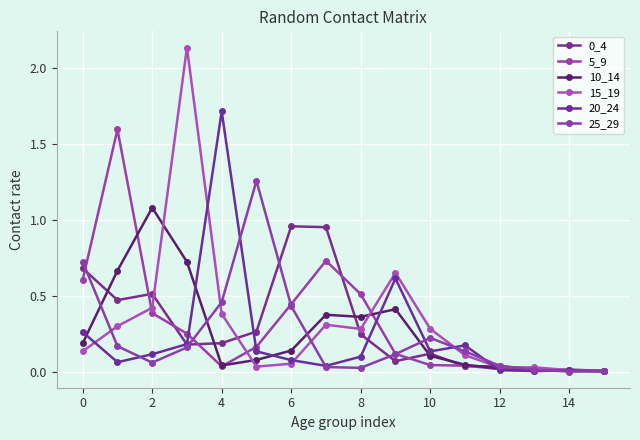

True or false: 5_9 has more than 0 interior local peaks.

True